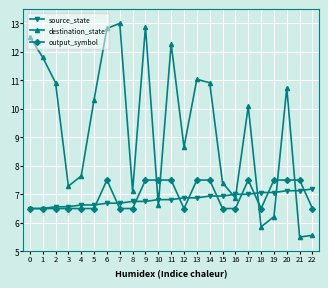

What is the total value across all series at 1?

24.8